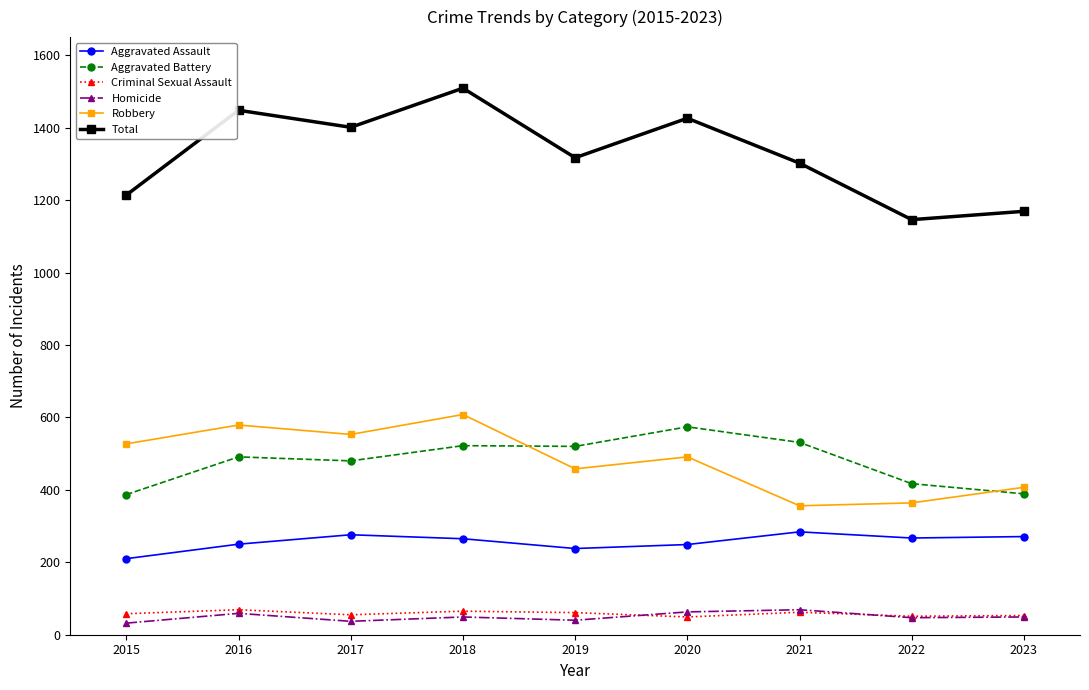

What is the value of the Aggravated Battery point at the 2nd from the left?

491